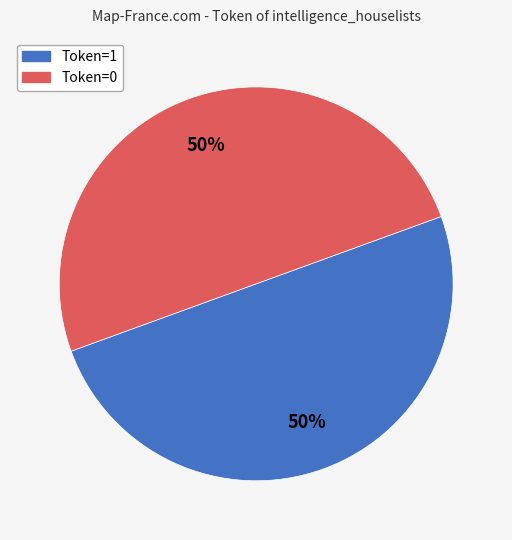

Combined, do Token=1 and Token=0 account for over 50%?

Yes